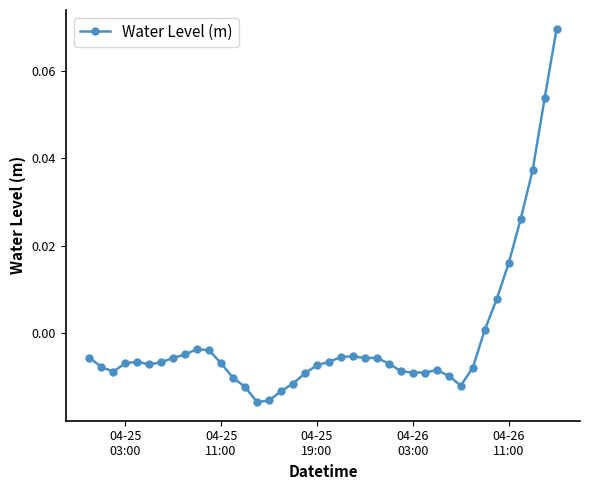

How many lines are shown in the chart?

1